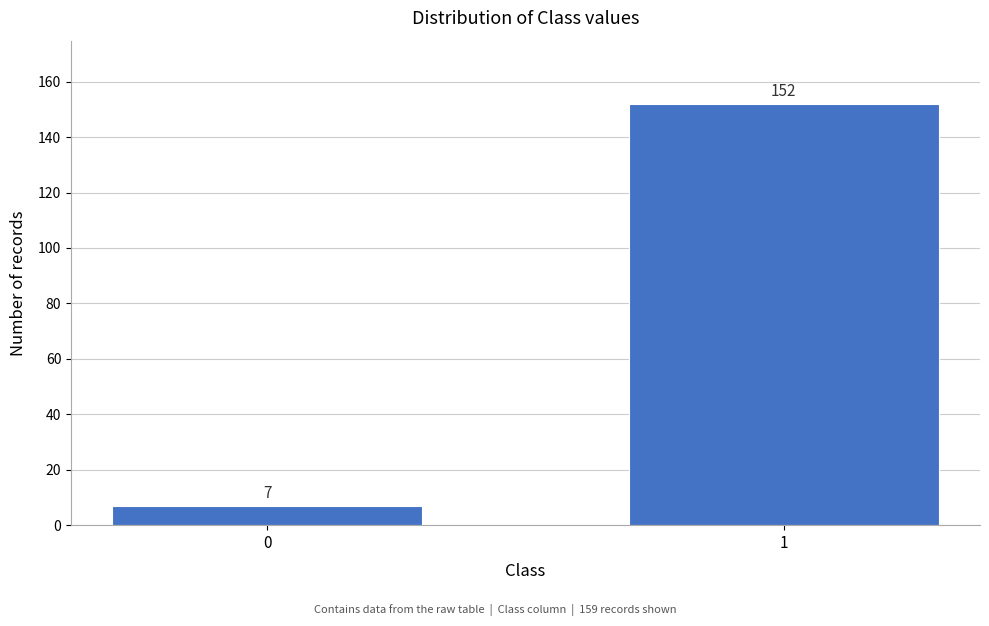

Reading left to right, what are all the values shown in this chart?

0=7	1=152